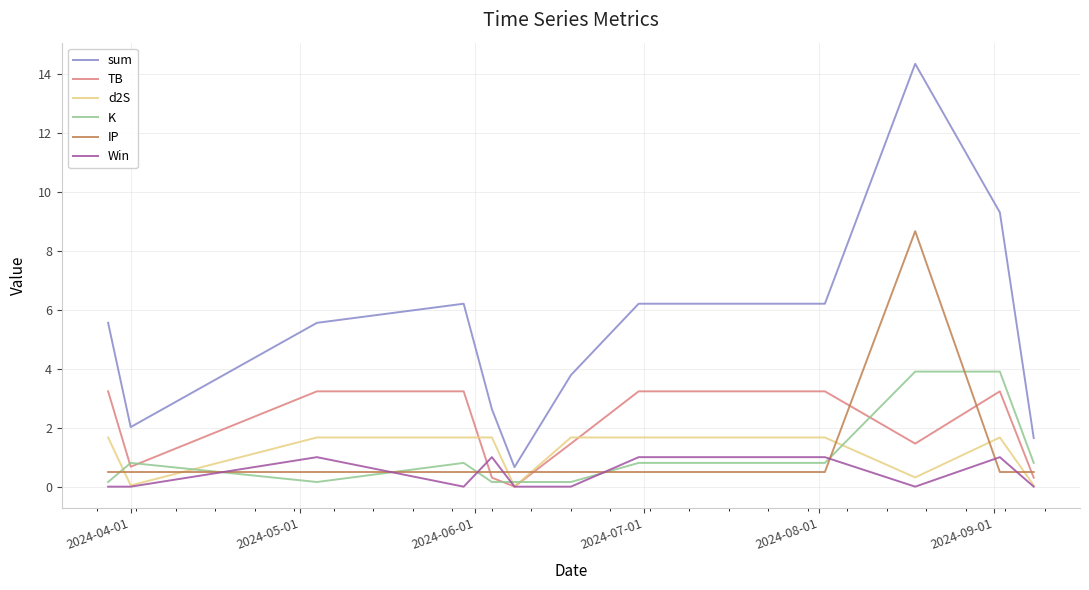

Does the chart display data point markers on the line(s)?

No